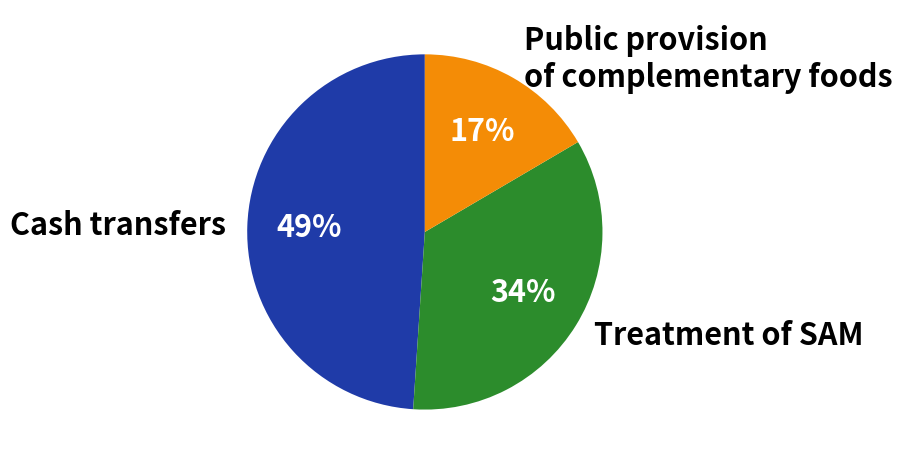

Between Public provision of complementary foods and Treatment of SAM, which is larger?

Treatment of SAM